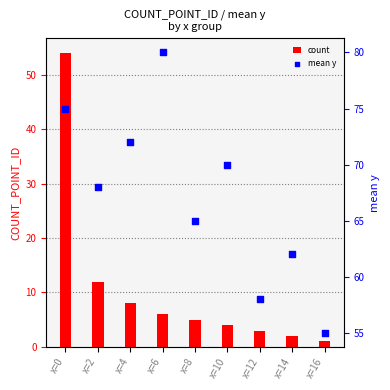

Is the value of mean y at x=0 greater than the value of count at x=2?

Yes